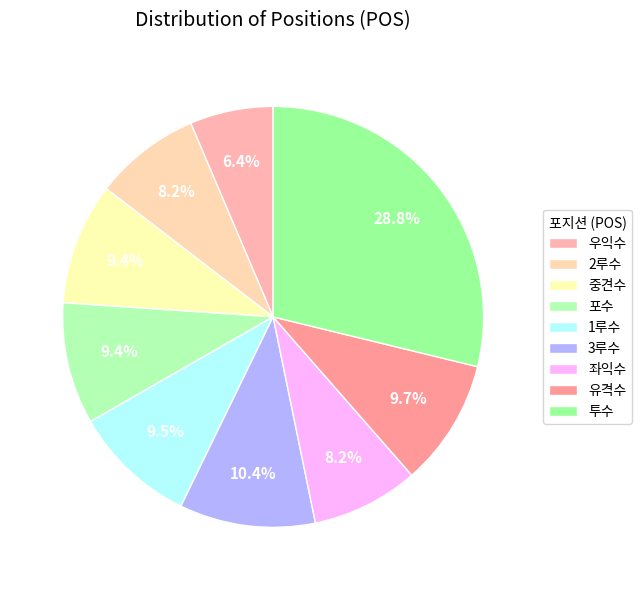

How many segments does this pie chart have?

9